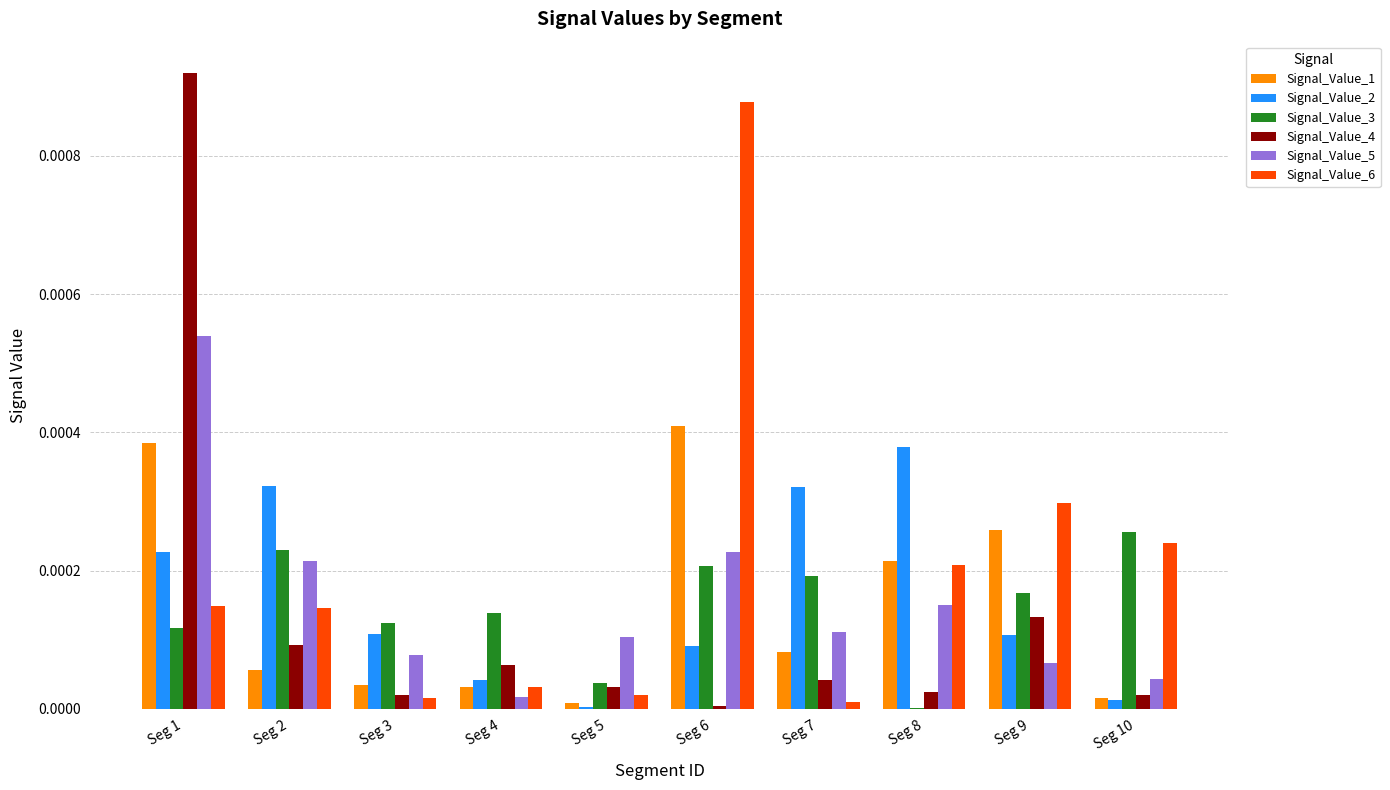

The value of Signal_Value_3 at Seg 6 is 0.0. True or false?

True